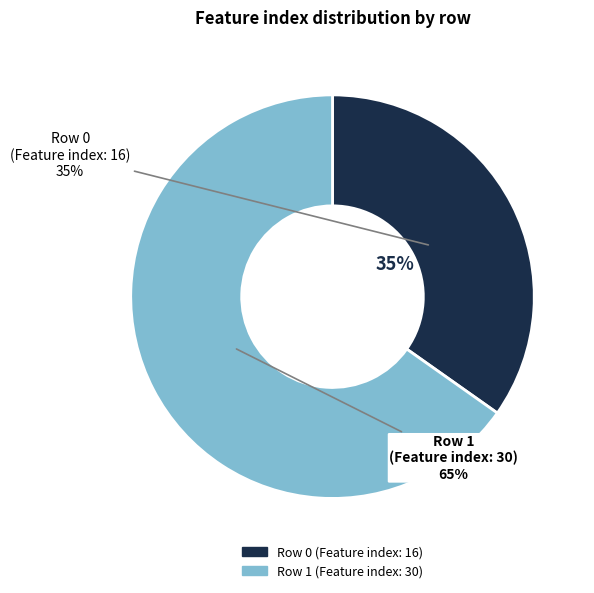

Is there any slice that represents more than half of the pie?

Yes